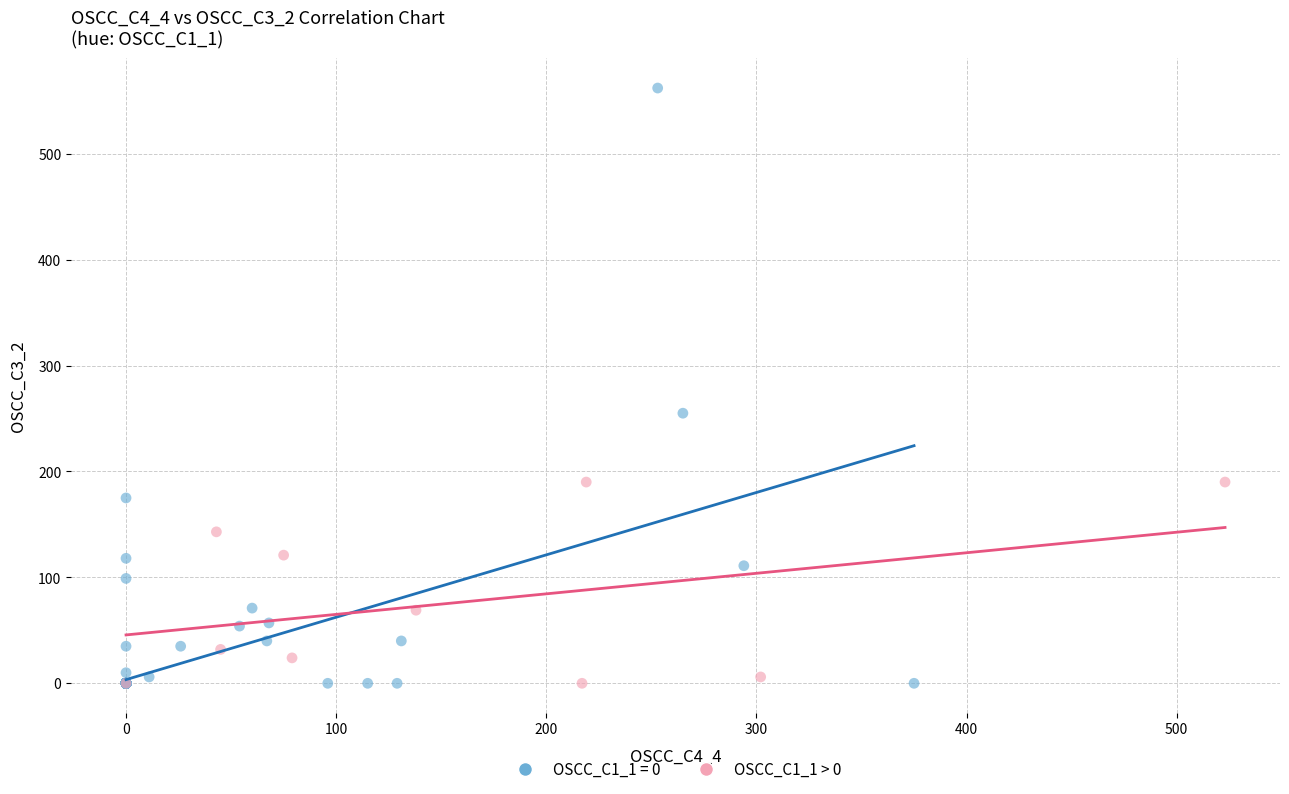

Which series contains the highest Y value?

OSCC_C1_1 = 0